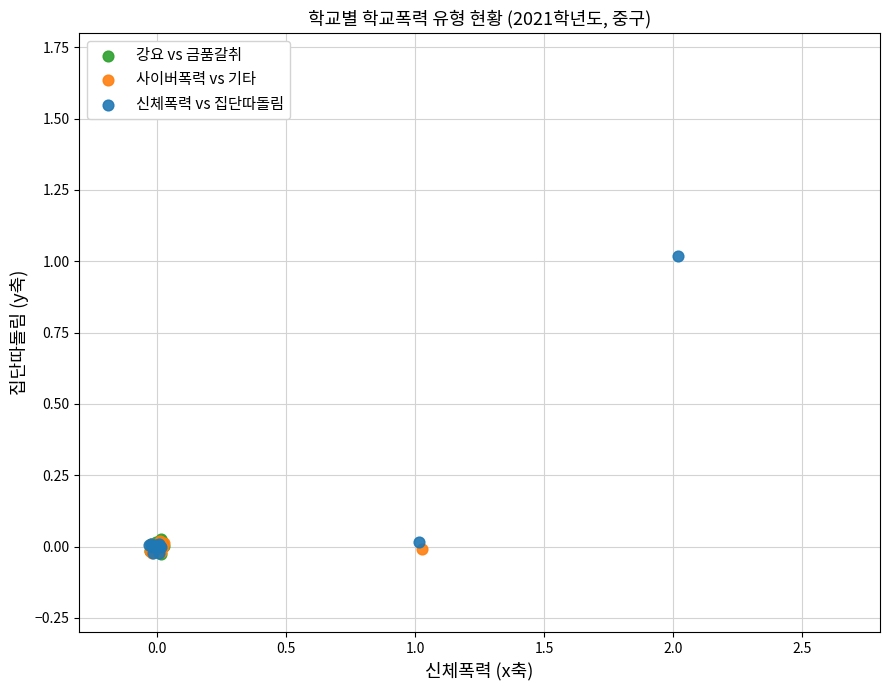

Which series has the widest spread of Y values?

신체폭력 vs 집단따돌림